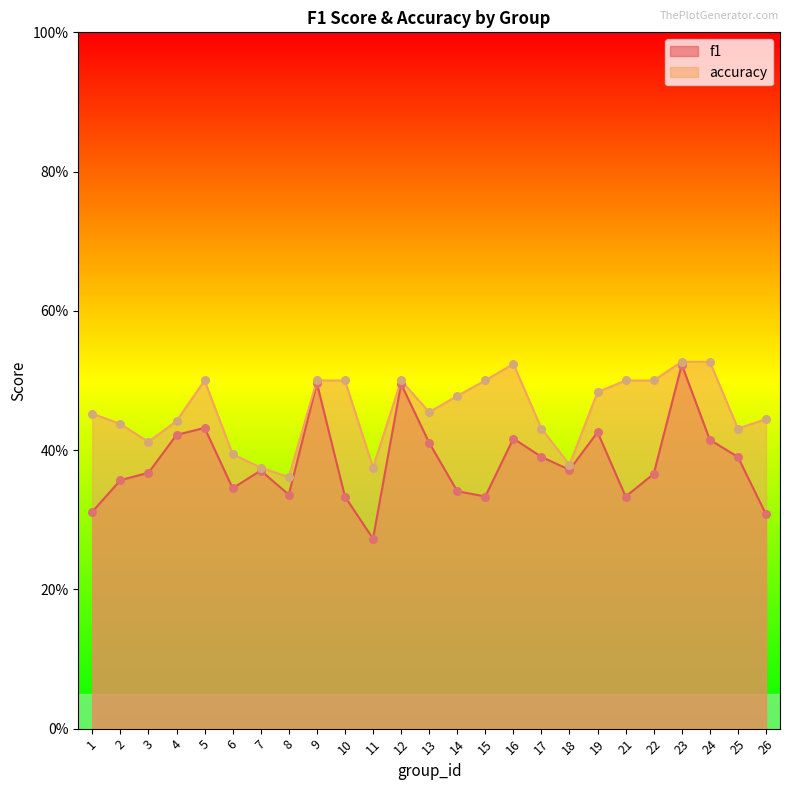

Which series has the largest total across all categories?

accuracy